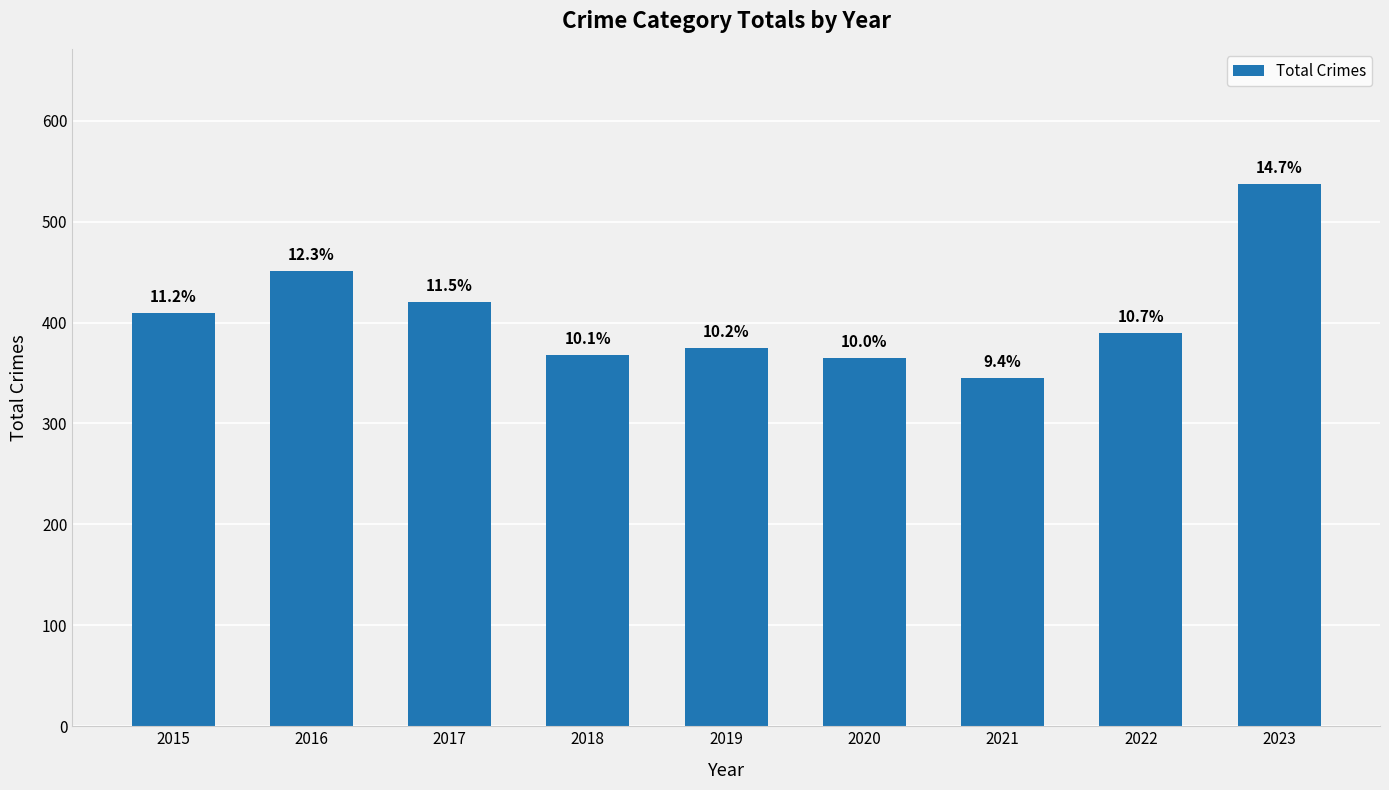

List the labels in order of value, smallest first.

2021, 2020, 2018, 2019, 2022, 2015, 2017, 2016, 2023